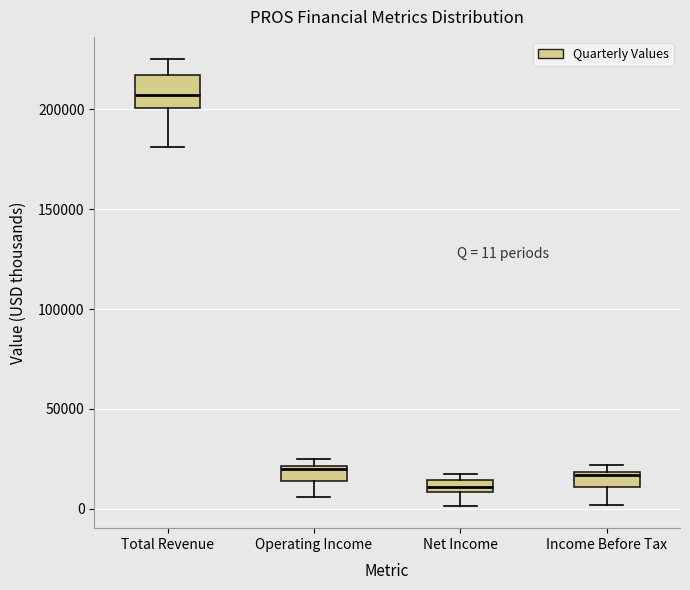

Which box's median line is the lowest?

Net Income